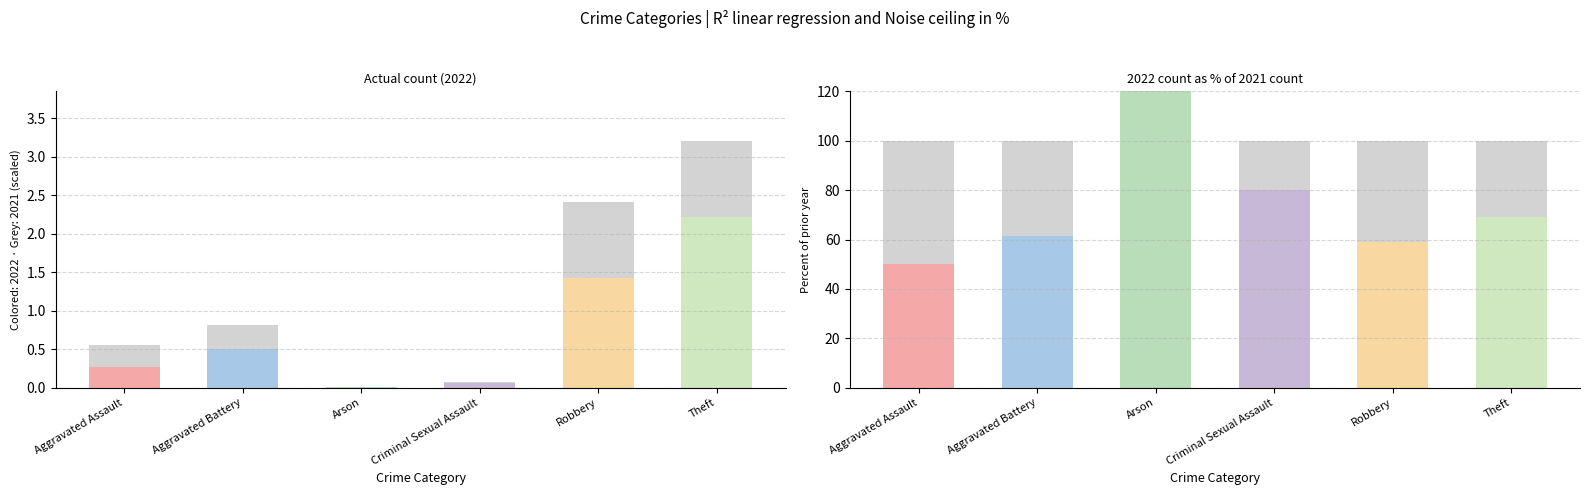

Between Criminal Sexual Assault and Theft, which is larger?

Theft